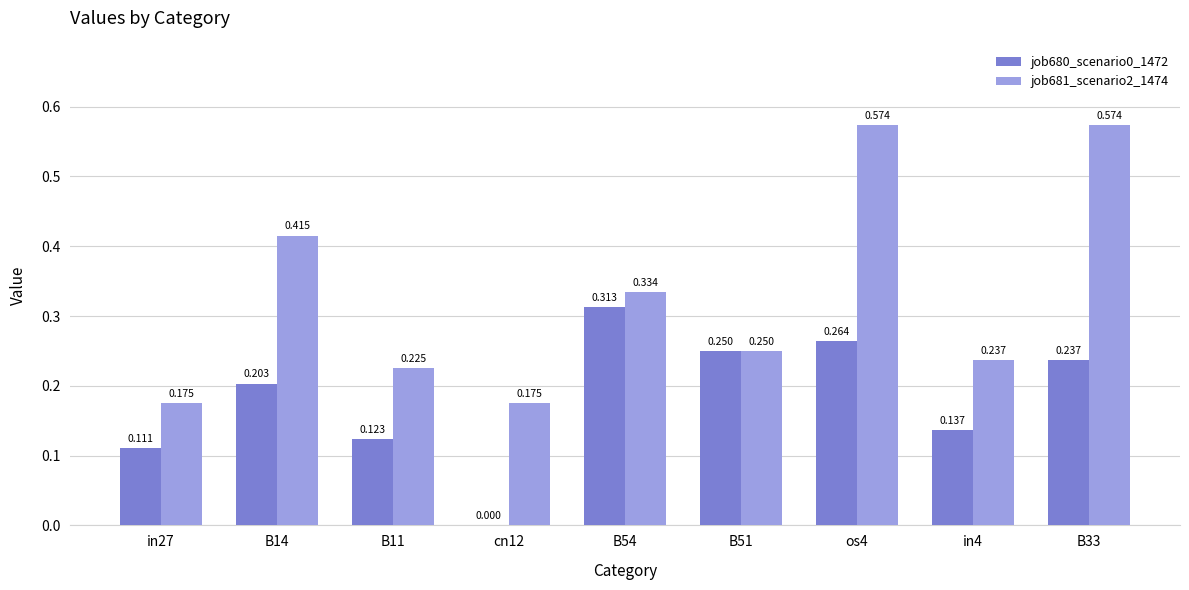

At which category is the sum across all series the highest?

os4